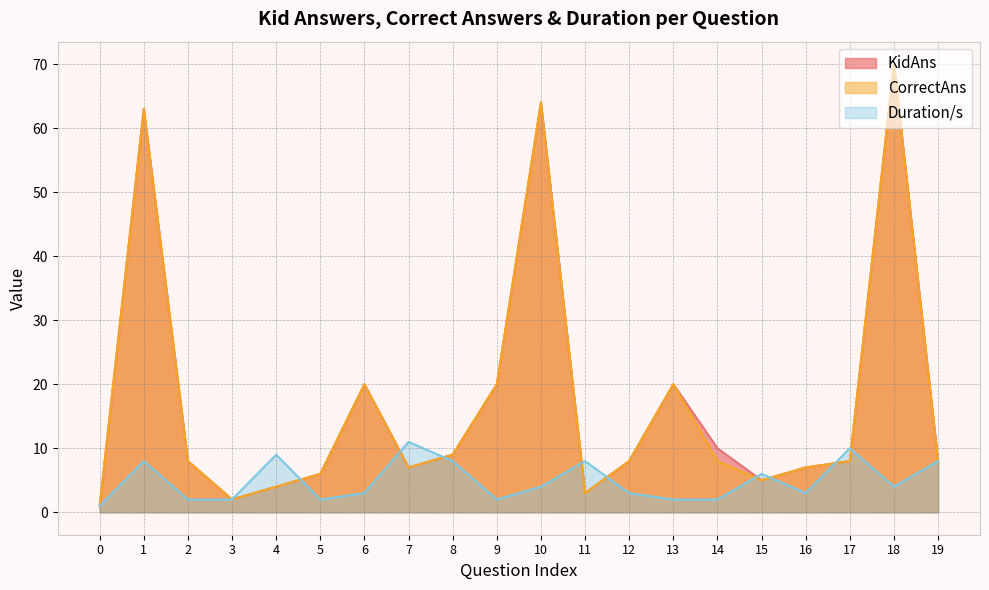

At which category is the sum across all series the highest?

18